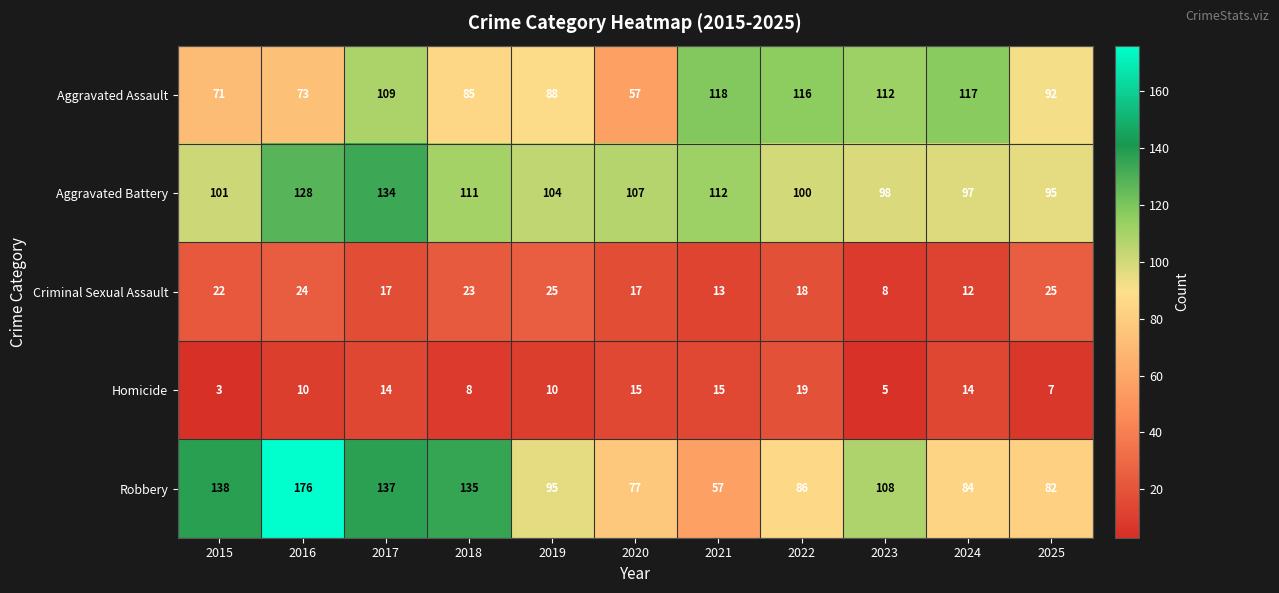

What is the total value across all series at 2023?

331